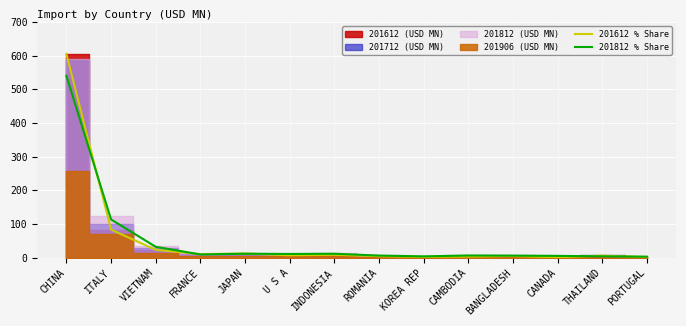

Where is the first local maximum for 201812 % Share?

JAPAN